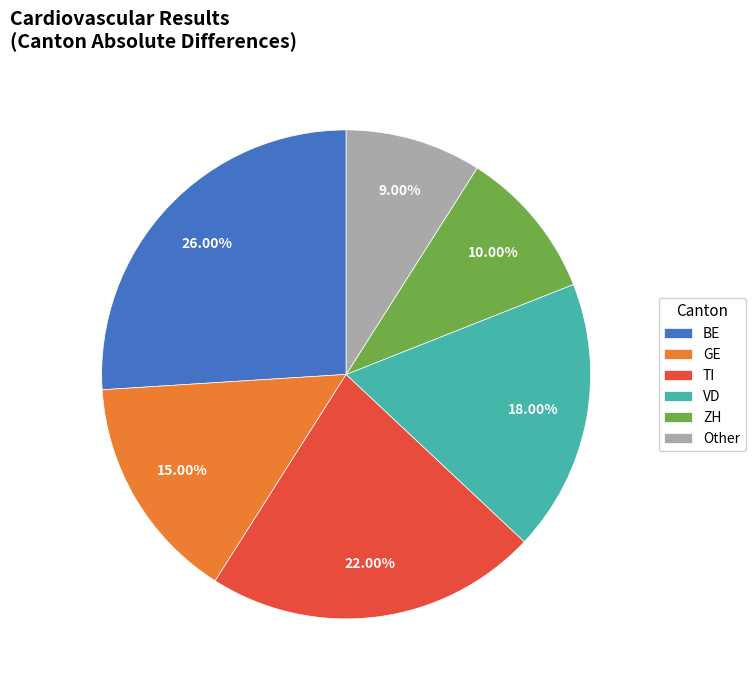

Approximately how many times larger is the value at VD compared to Other?

2.0